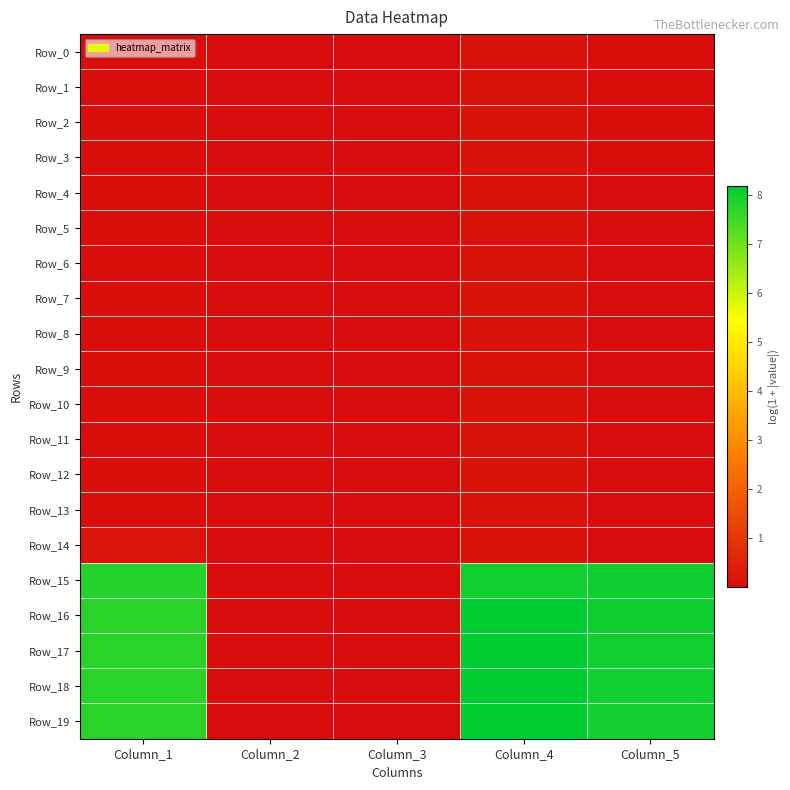

At which category does the chart reach its minimum across all series?

Column_3